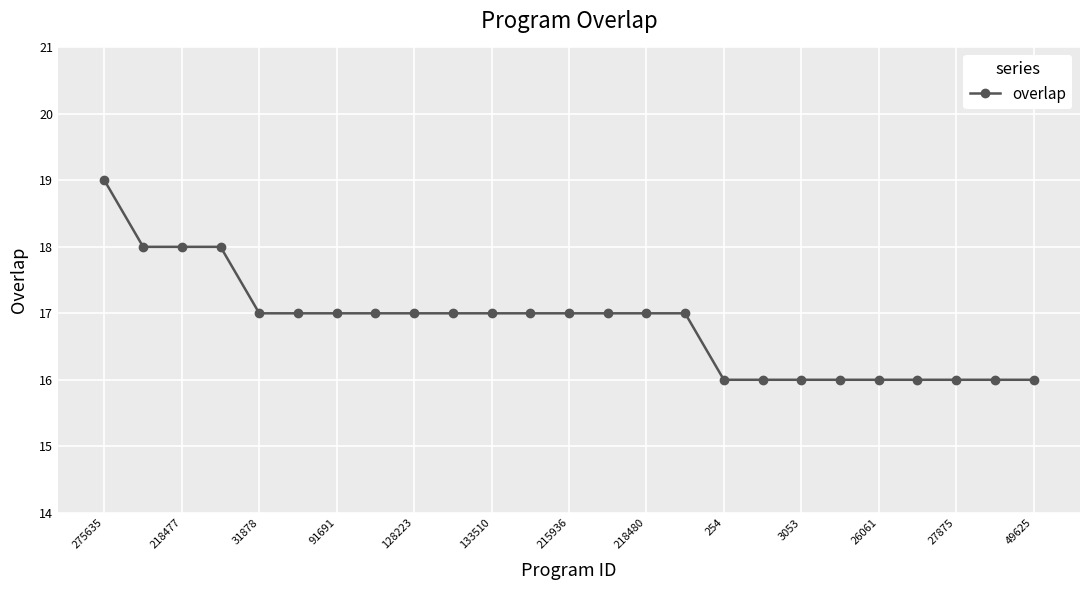

How many categories are shown in the chart?

25